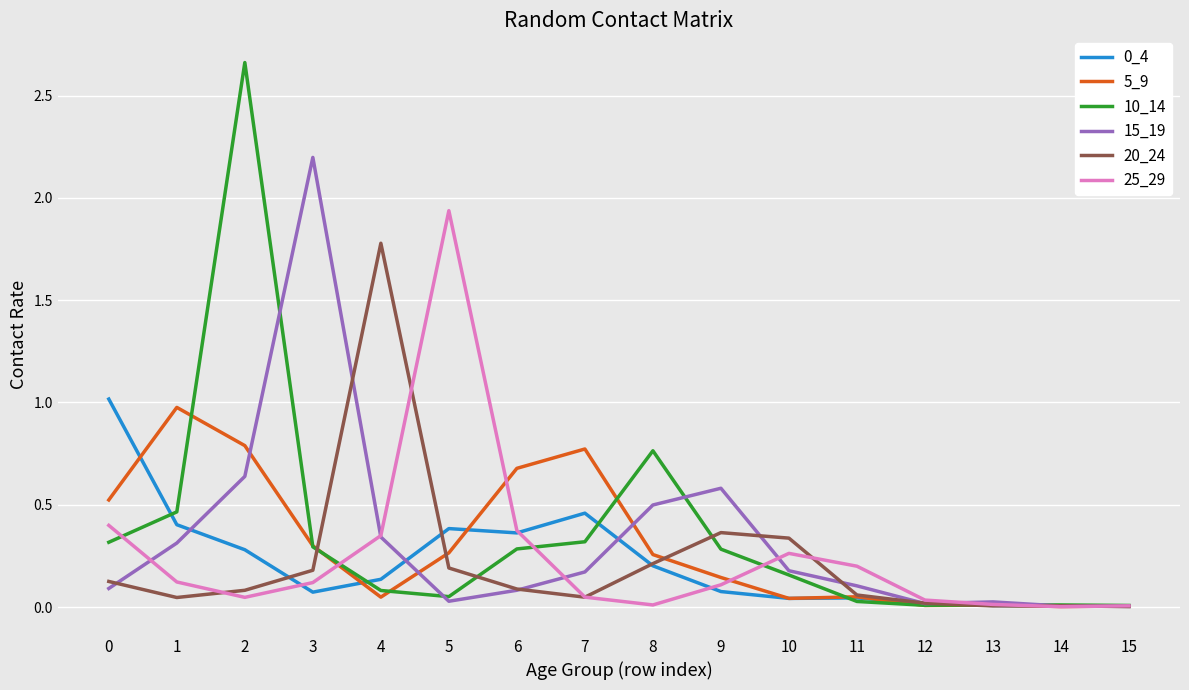

The value of 15_19 at 13 is 0.0. True or false?

True